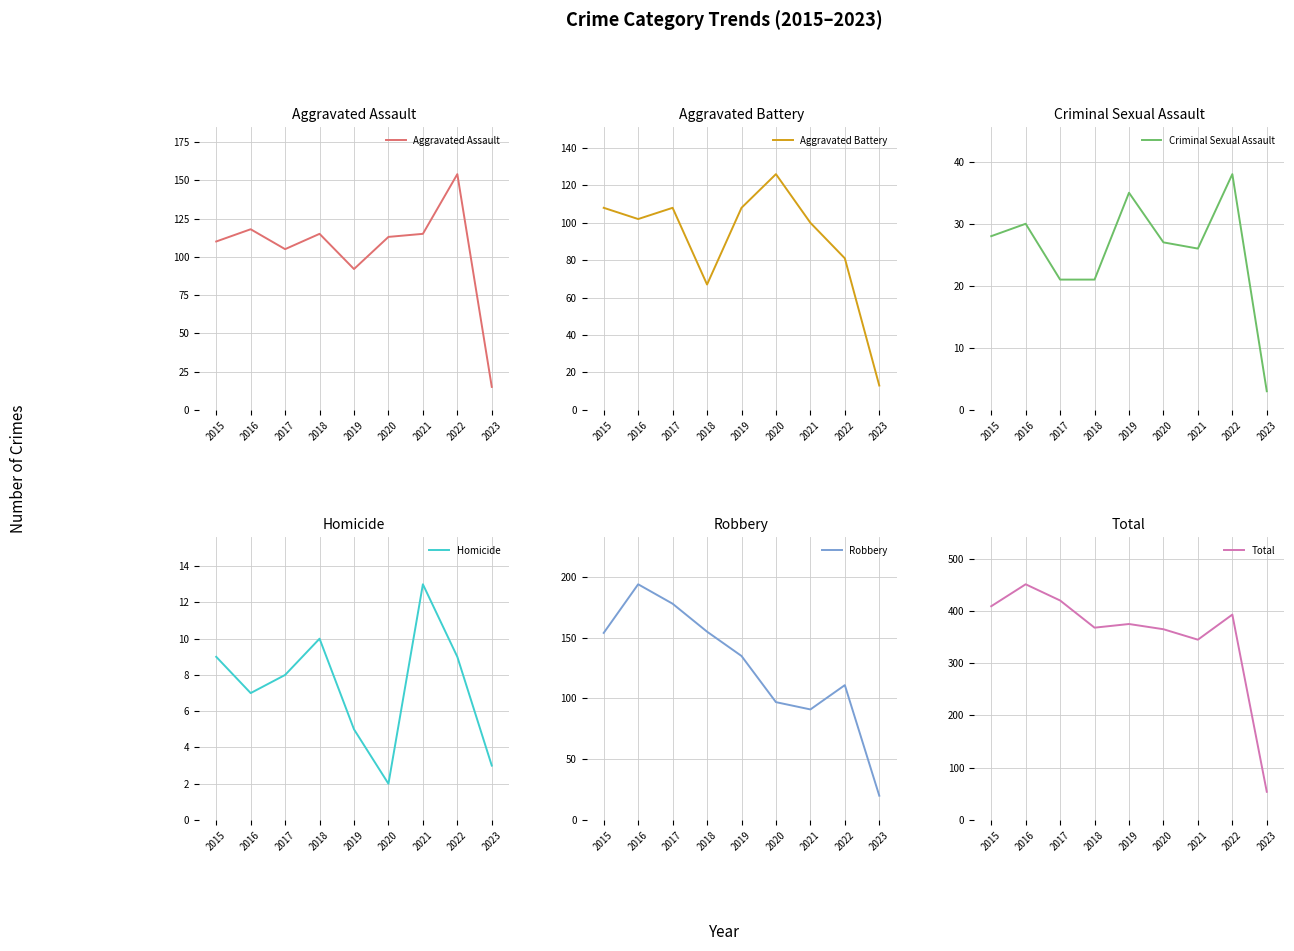

What is the difference between the highest and lowest values at 2022?

384